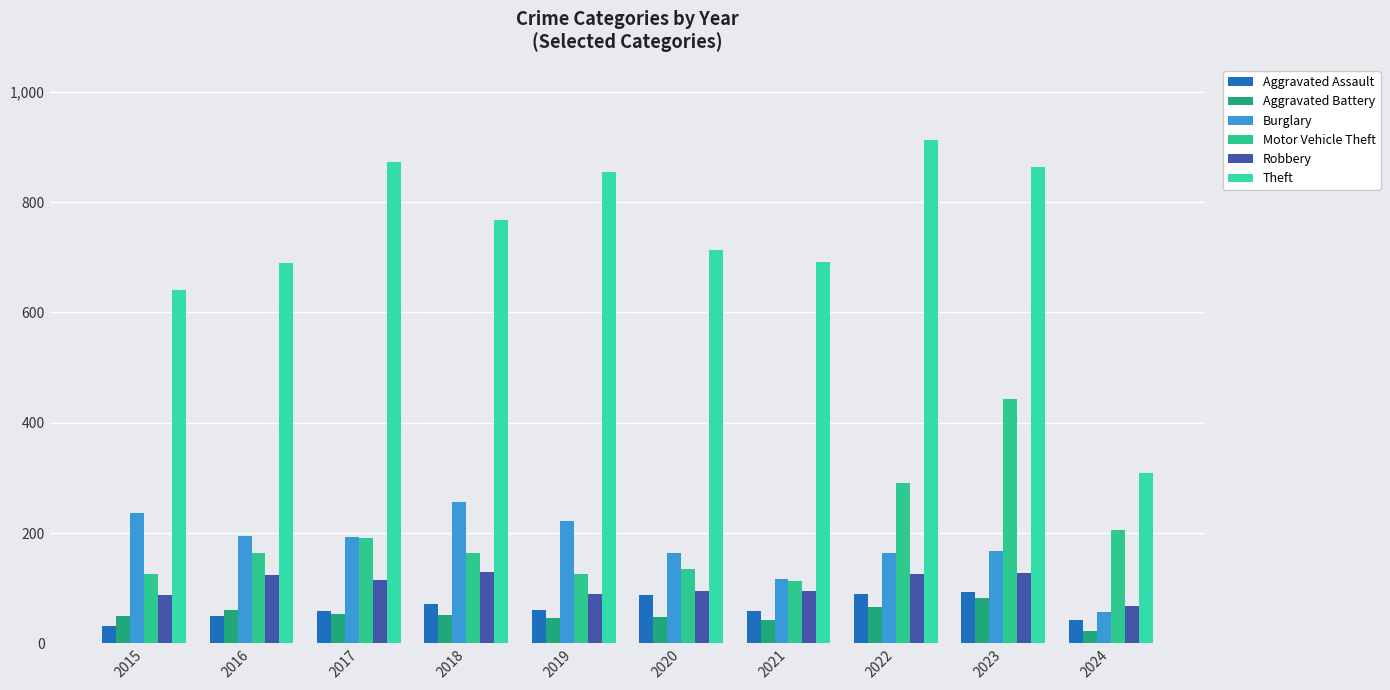

At which category is the sum across all series the highest?

2023